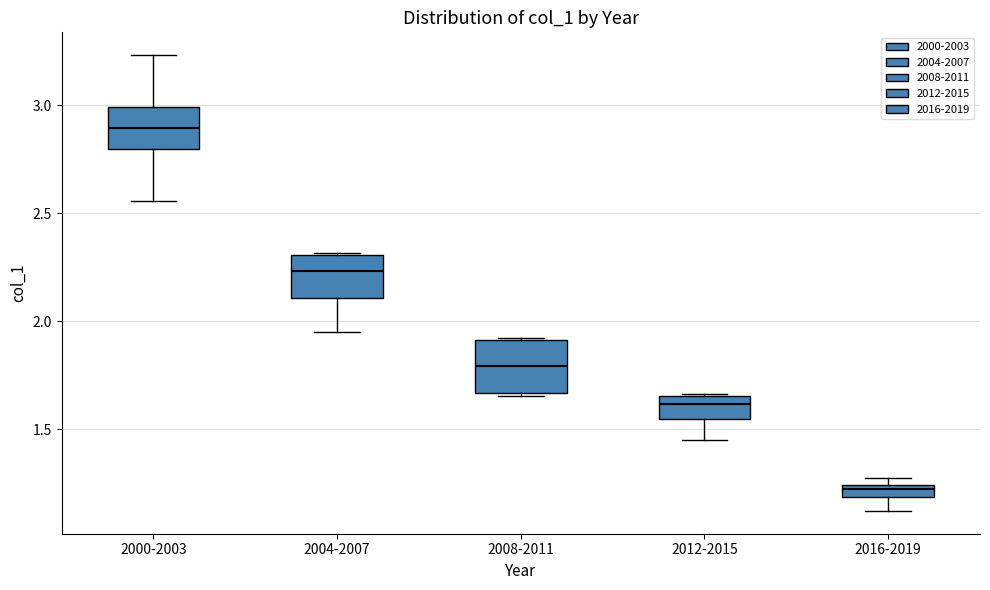

Which box has the highest median line?

2000-2003